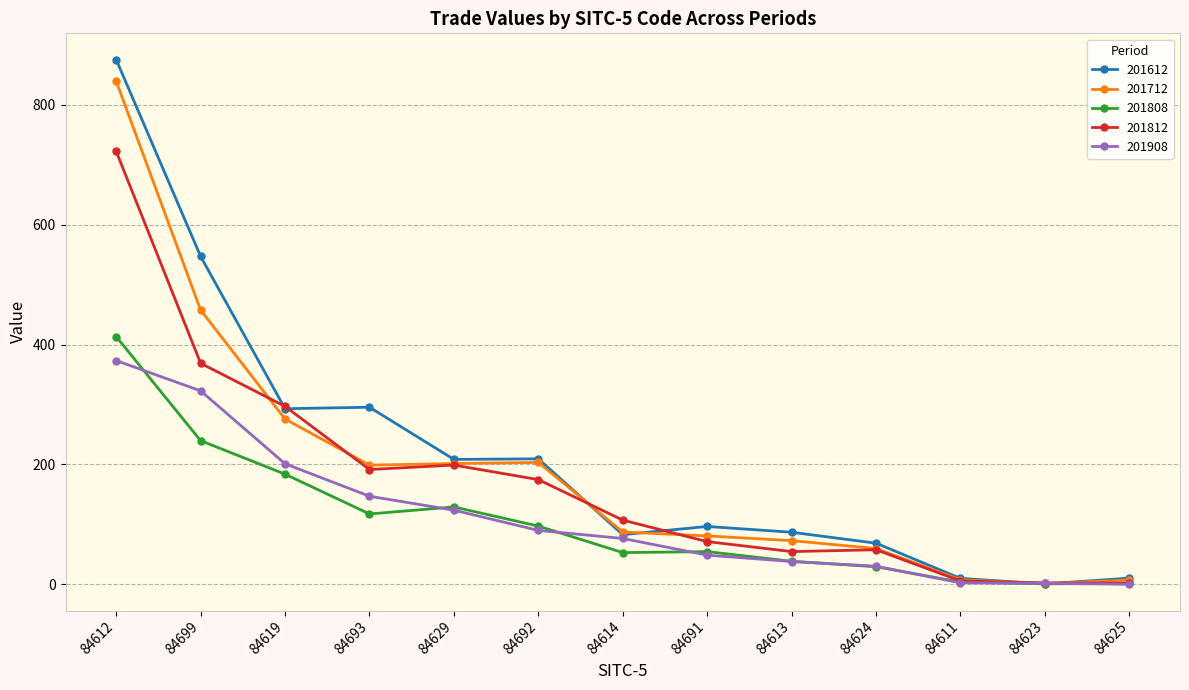

Which series has the largest range (max minus min)?

201612